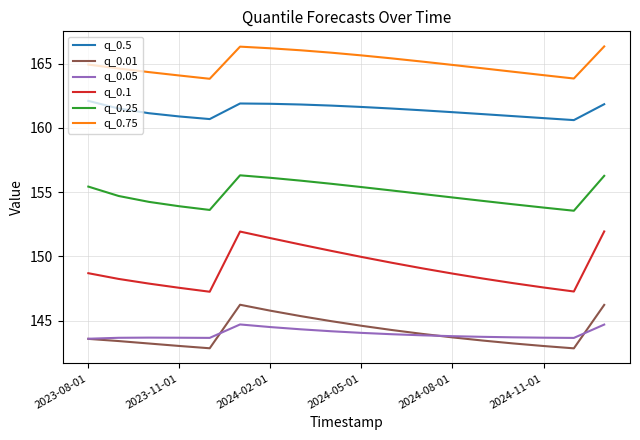

Rank the series by their maximum value, from lowest to highest.

q_0.05, q_0.01, q_0.1, q_0.25, q_0.5, q_0.75